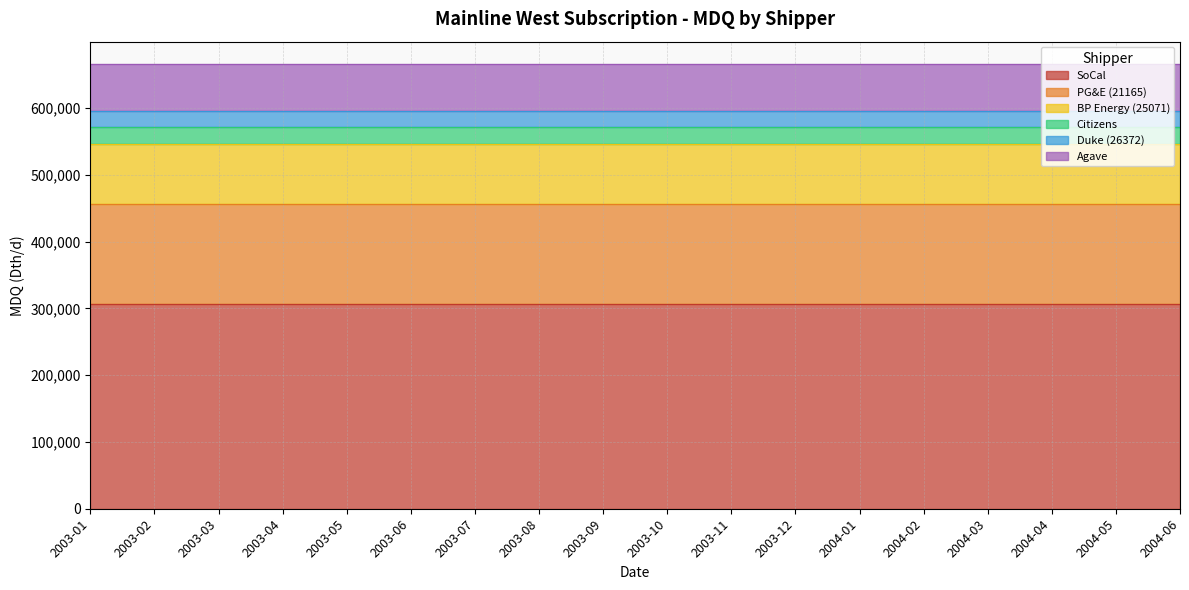

Does the chart have visible grid lines?

Yes